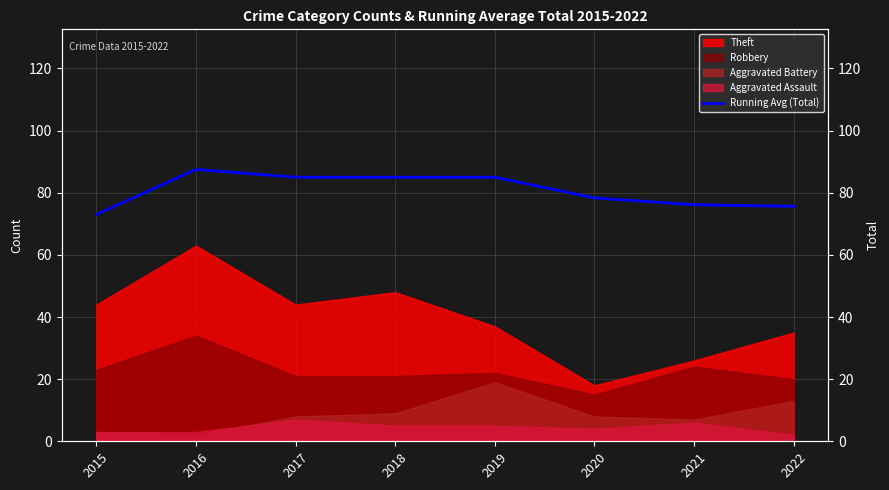

How many values are below 85?

4